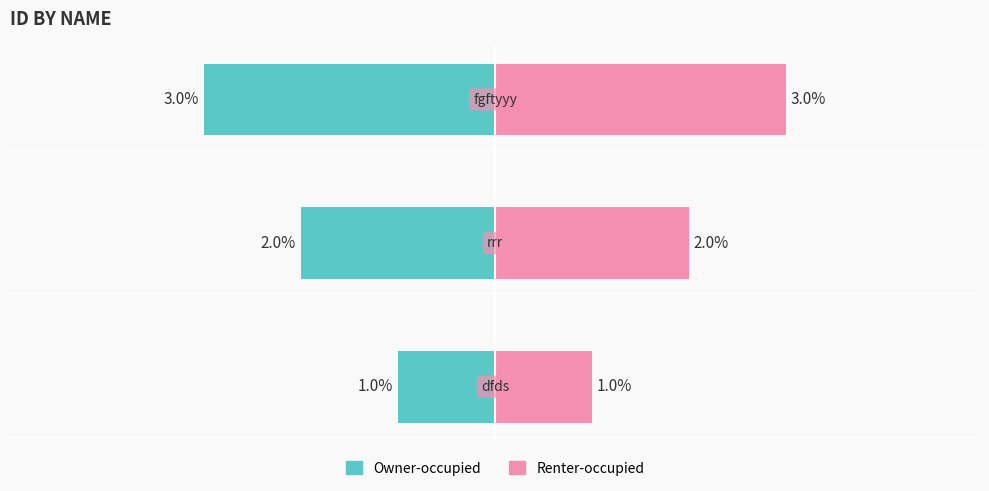

Count the Renter-occupied values in the range 1 to 3.

3